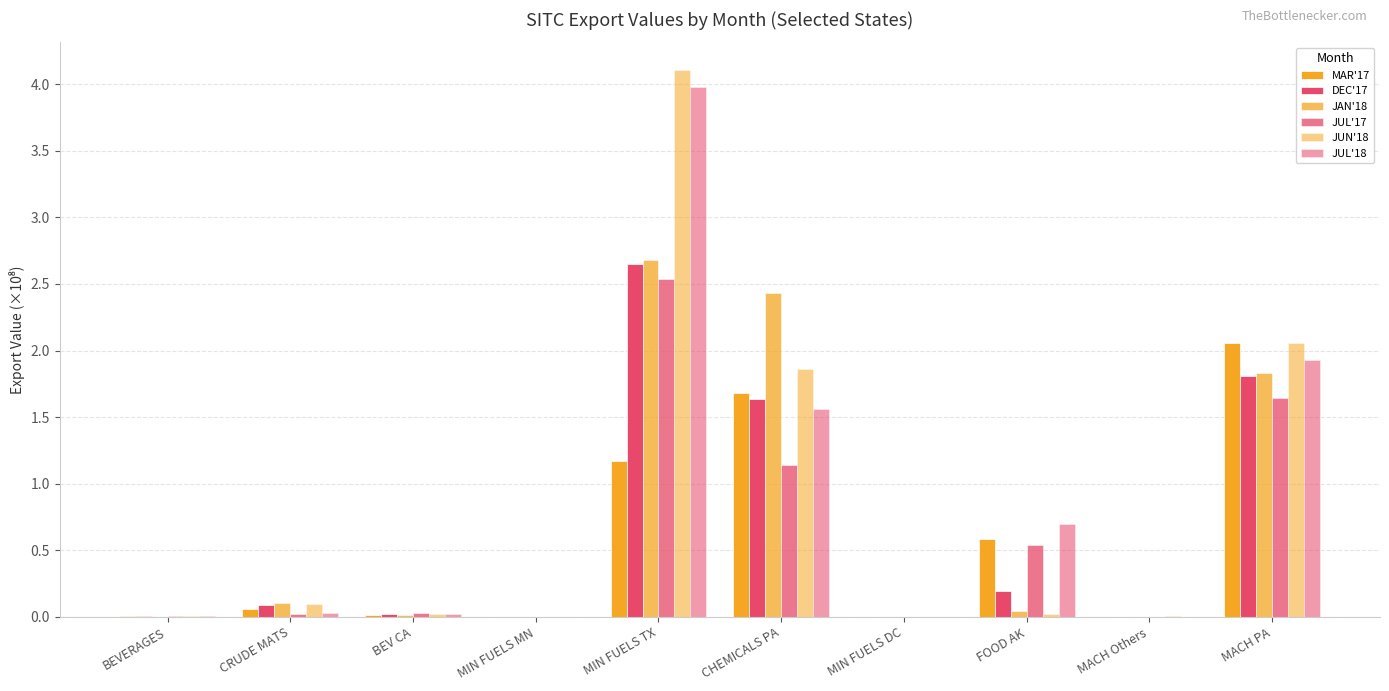

List the series in order of their peak value, highest first.

JUN'18, JUL'18, JAN'18, DEC'17, JUL'17, MAR'17